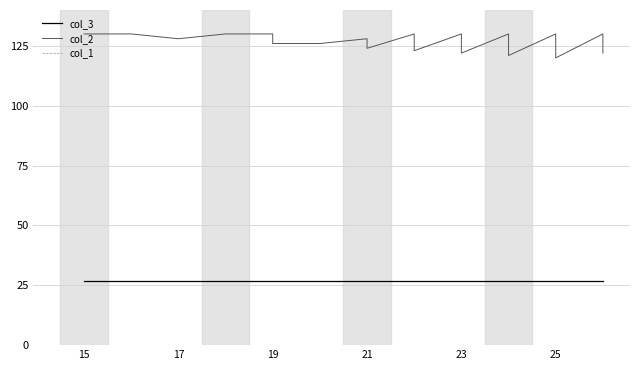

Rank the series at 17 from highest to lowest value.

col_1, col_2, col_3